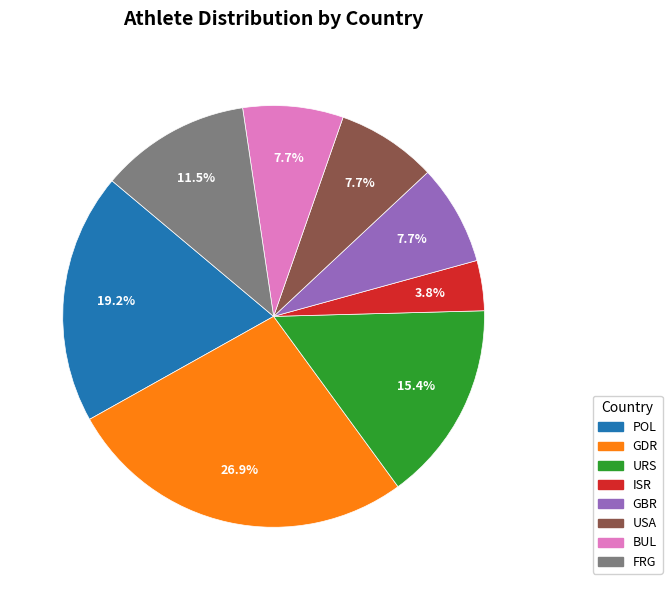

Is it true that GBR is 8% of the pie?

True